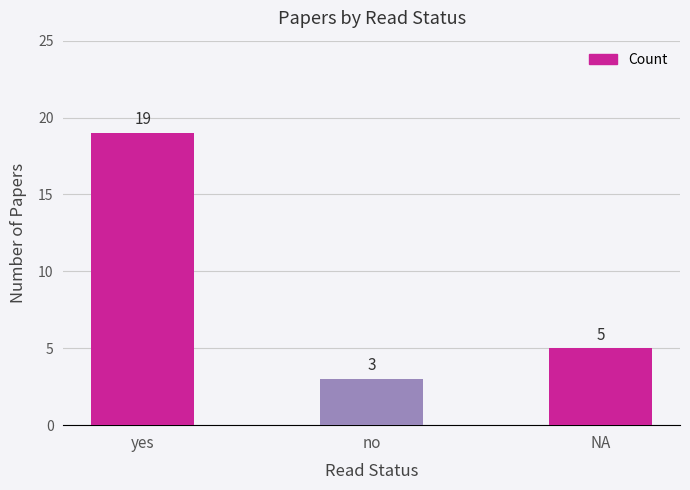

Reading left to right, what are all the values shown in this chart?

19	3	5